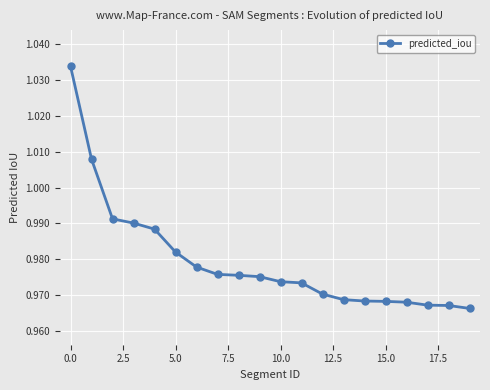

What is the sum of all values?

19.6